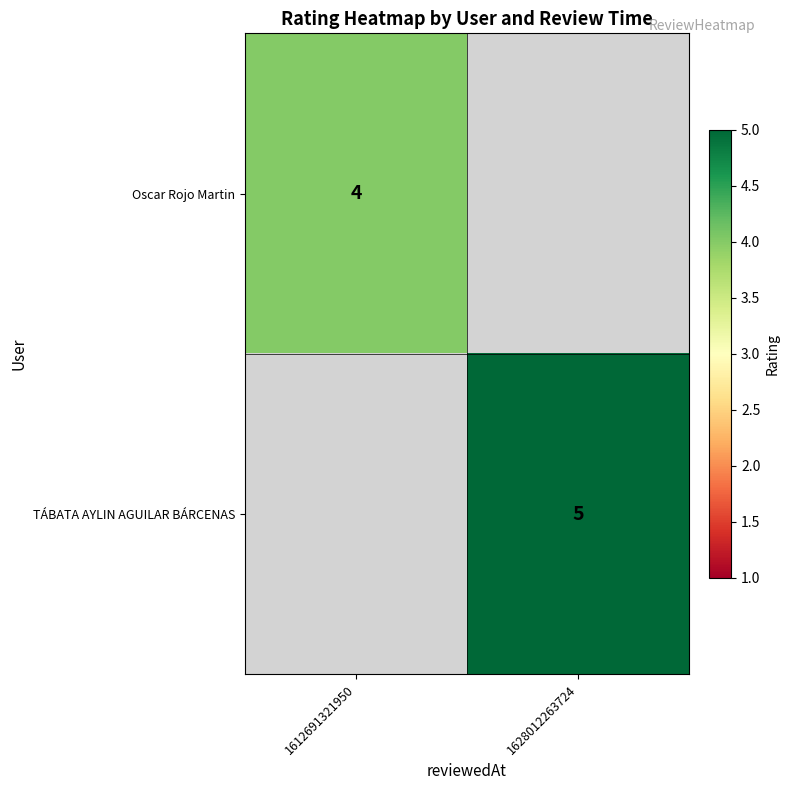

The value of Oscar Rojo Martin at 1612691321950 is 5. True or false?

False